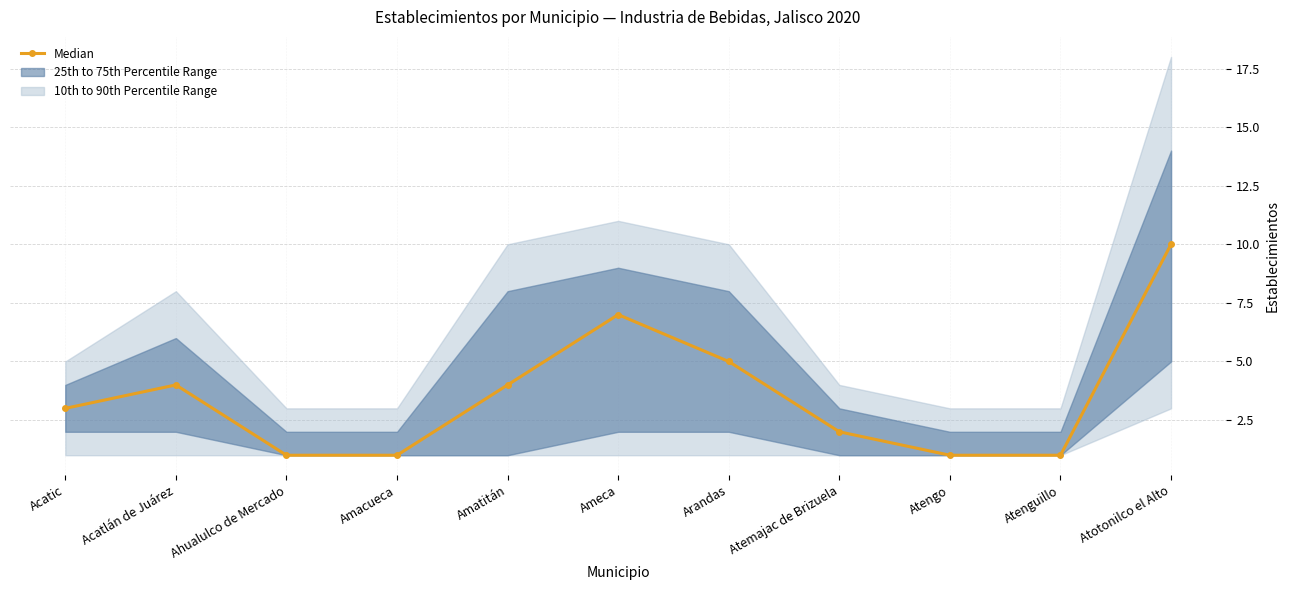

The value at Amacueca is 1. True or false?

True